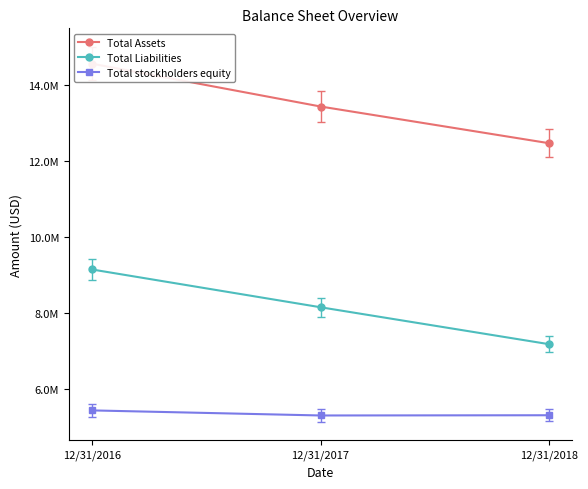

What are all the series names shown in the legend?

Total Assets, Total Liabilities, Total stockholders equity